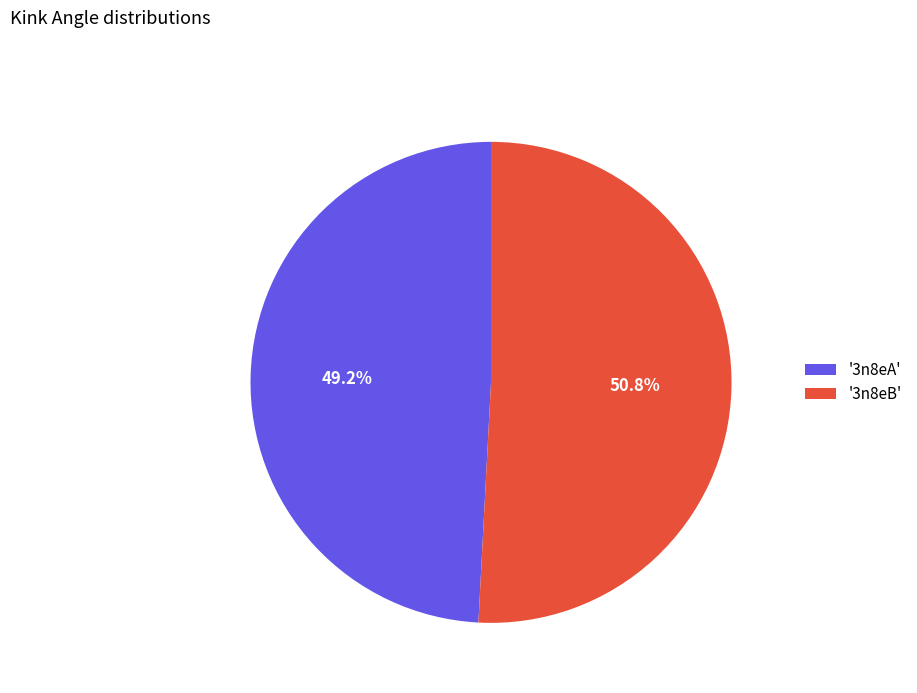

Which slice represents more than half of the pie?

'3n8eB'